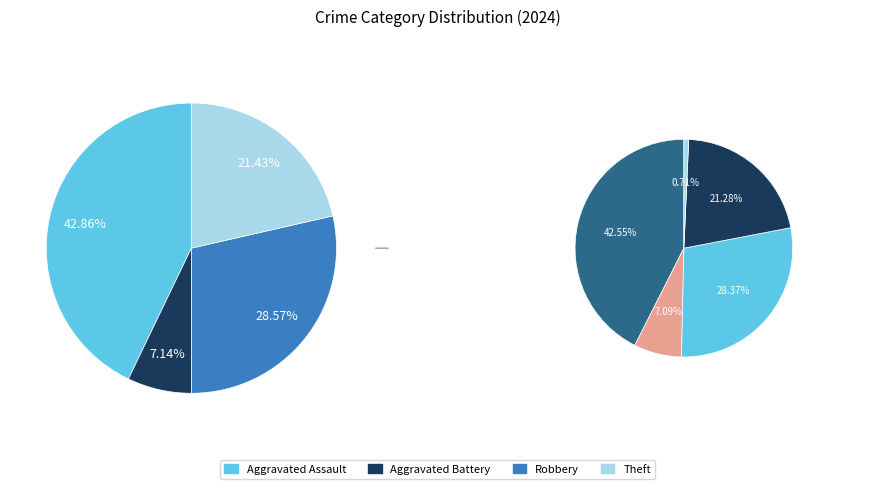

What is the smallest slice in the pie chart?

Aggravated Battery